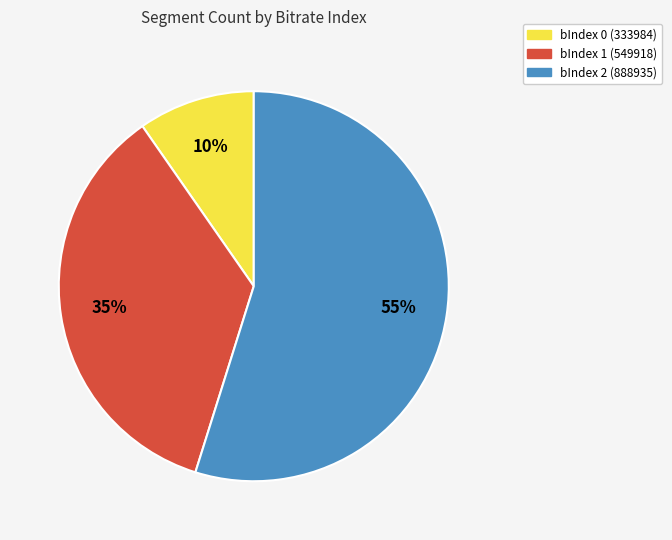

Do bIndex 1 (549918) and bIndex 0 (333984) together represent more than half of the pie?

No